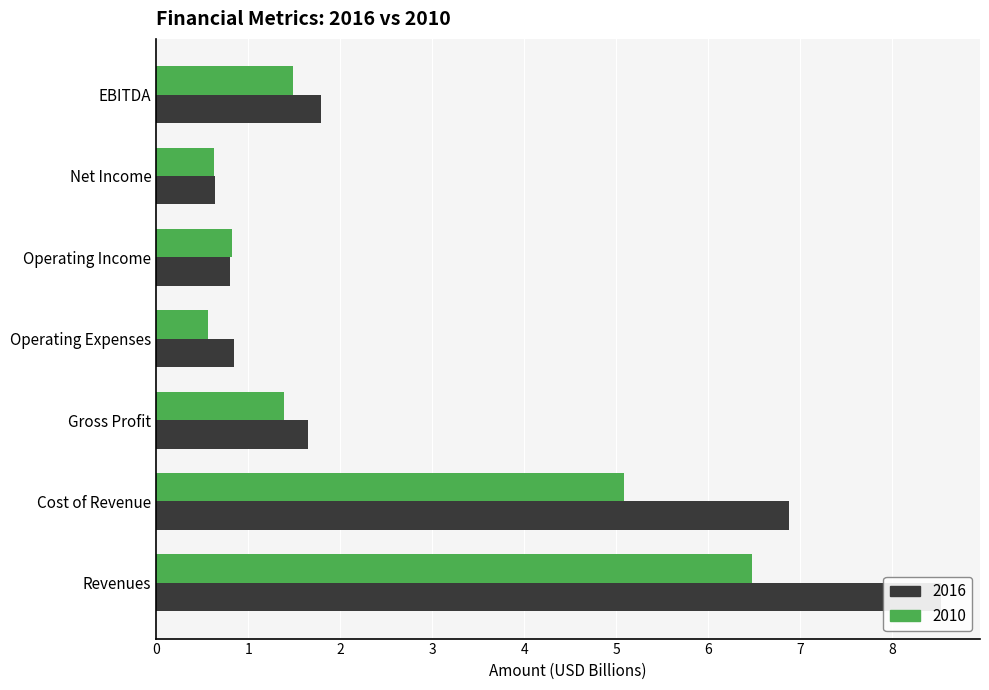

What is the difference between the second highest and minimum values in the 2010 series?

4.5